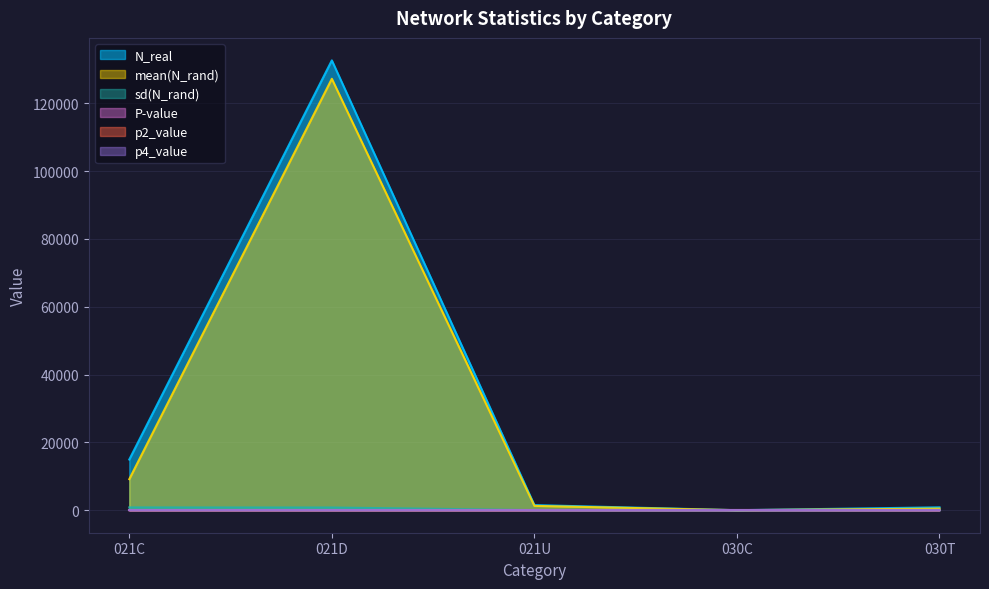

The value of mean(N_rand) at 021C is 9156.0. True or false?

True